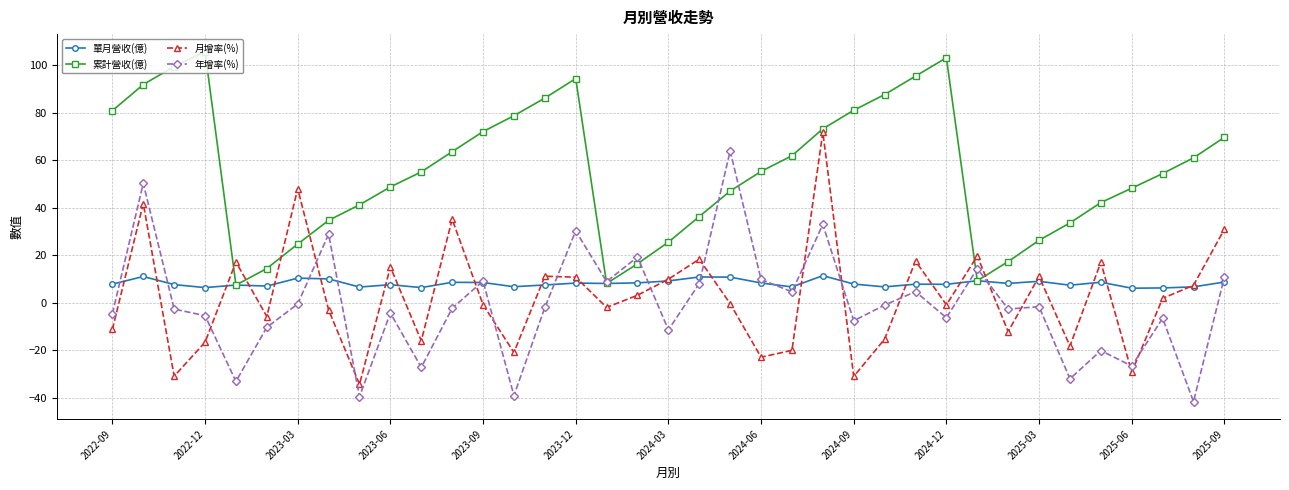

True or false: 單月營收(億) has more than 0 interior local peaks.

True